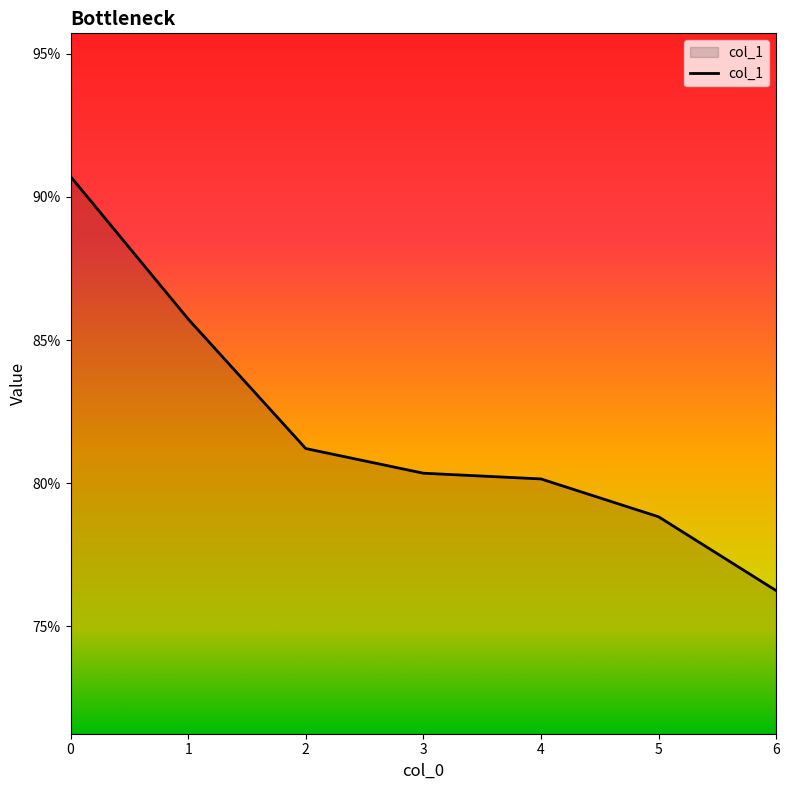

Does the chart have visible grid lines?

No